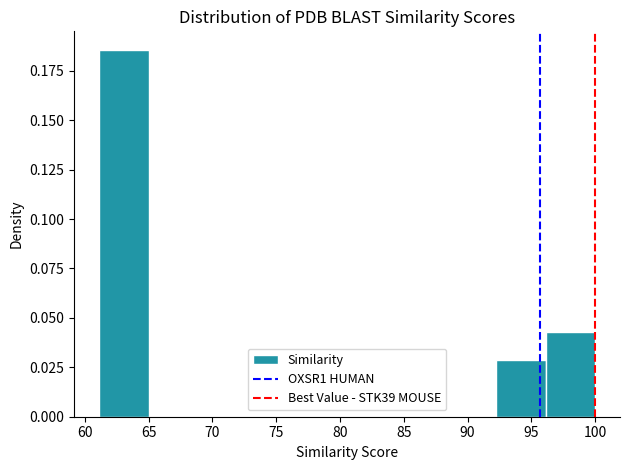

Which range on the x-axis has the tallest bar?

61.0 to 65.0